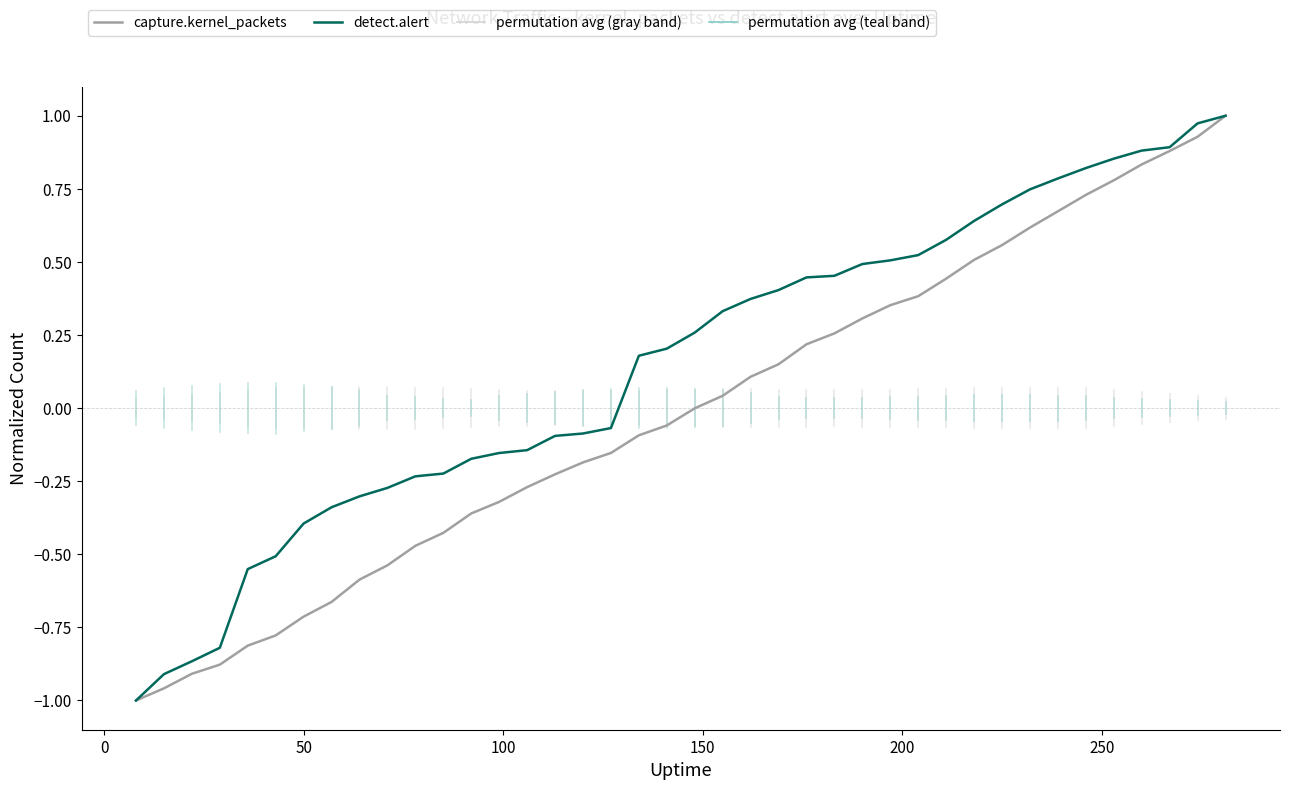

Which series has the largest total across all categories?

detect.alert